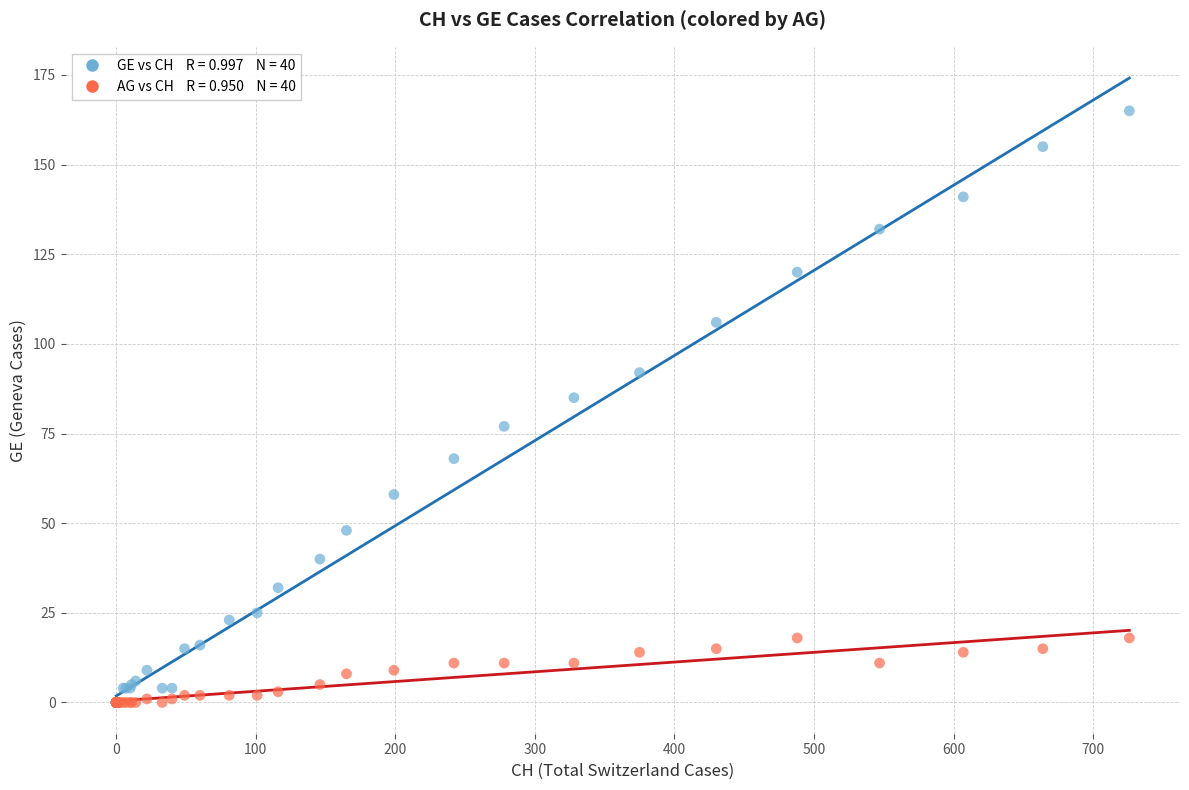

Across all series, what Y value is closest to 82?

85